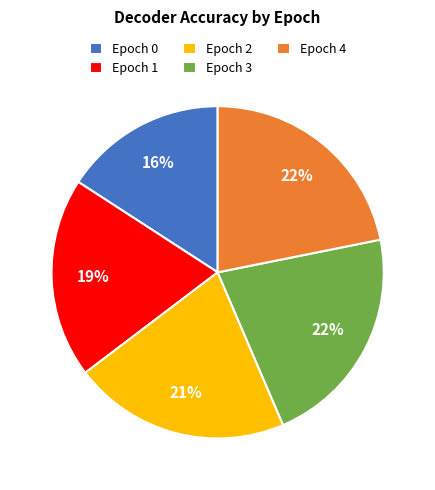

Which category has the smallest portion of the pie?

Epoch 0